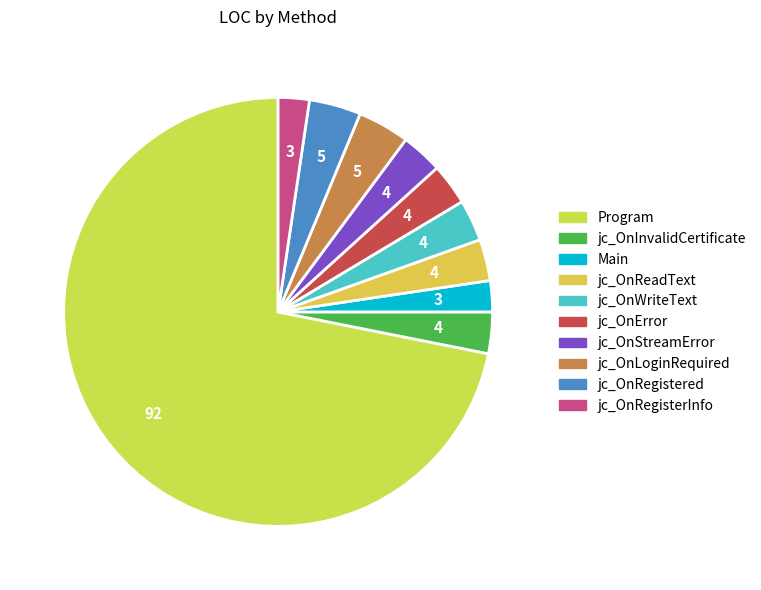

Do jc_OnRegistered and Program together represent more than half of the pie?

Yes